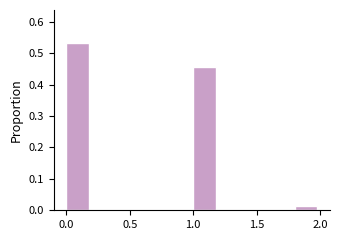

How tall is the bar that spans 1.8 to 2.0 on the x-axis? The values are not printed on the chart, so give them approximately, as read against the axis.

0.01